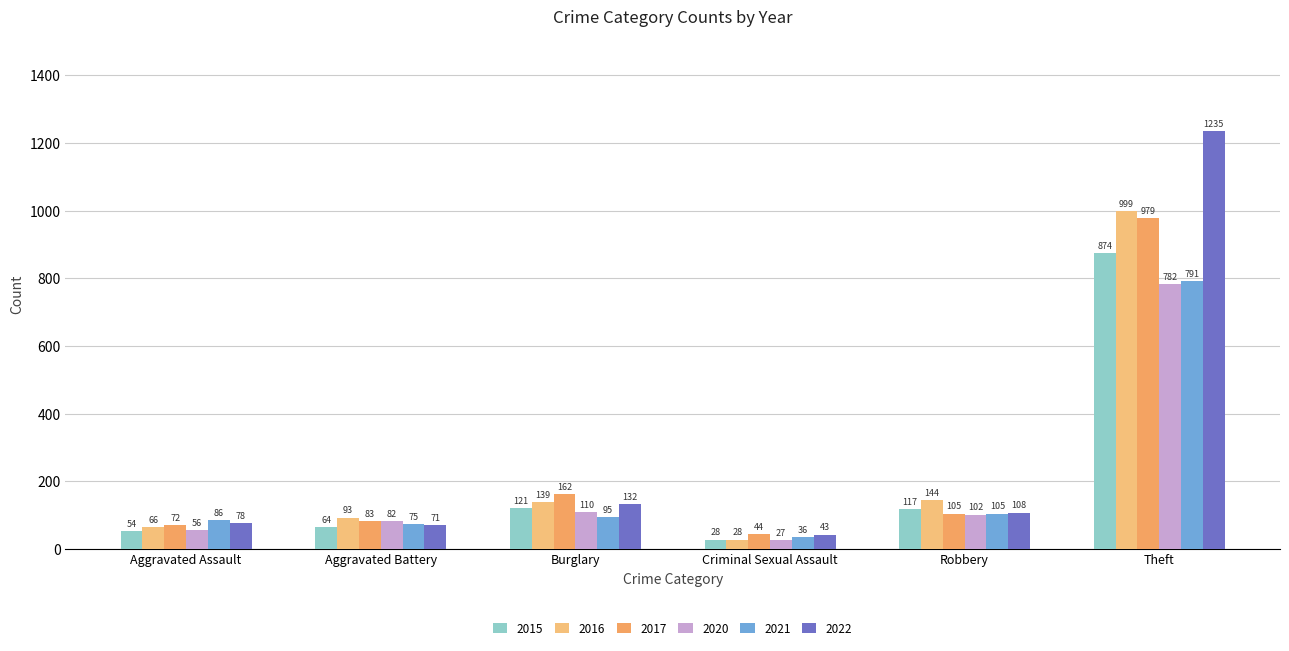

Where does the 2020 series first go above 102?

Burglary